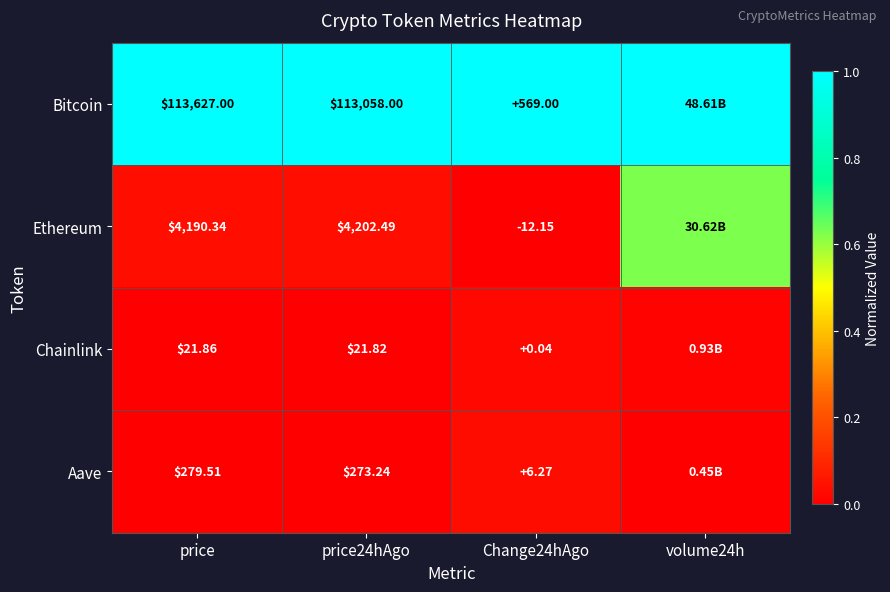

Is the value of Aave at price greater than the value of Ethereum at price?

No